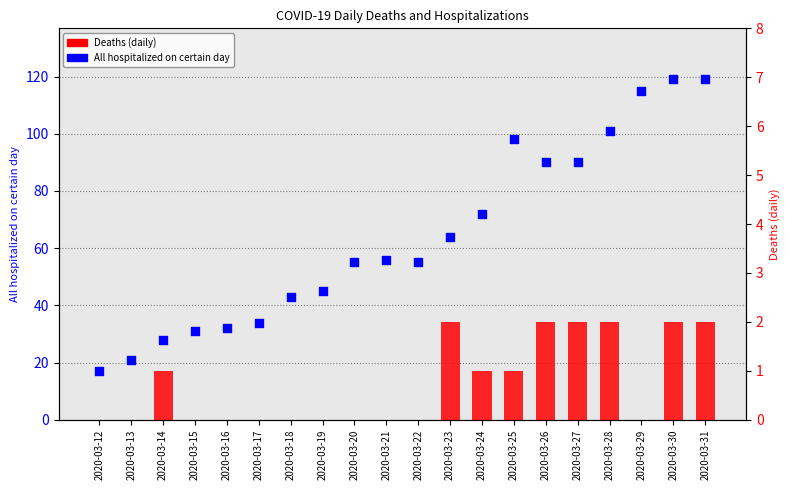

Which series reaches the maximum Y coordinate?

All hospitalized on certain day